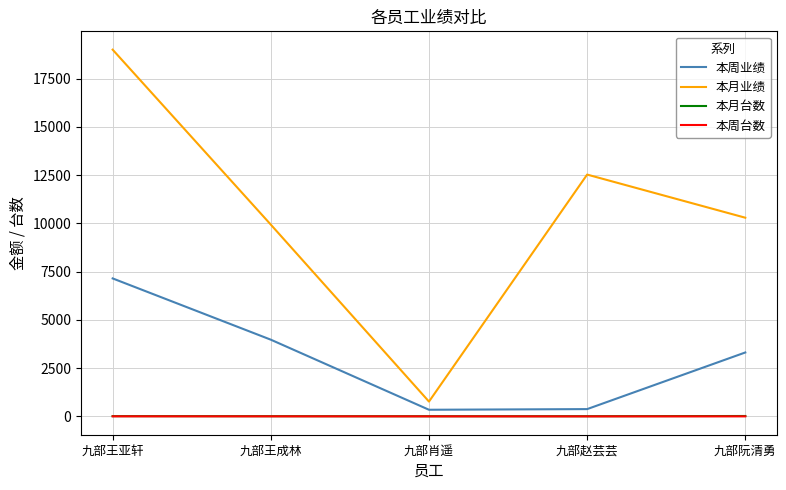

What is the difference between the second highest and minimum values in the 本月台数 series?

5